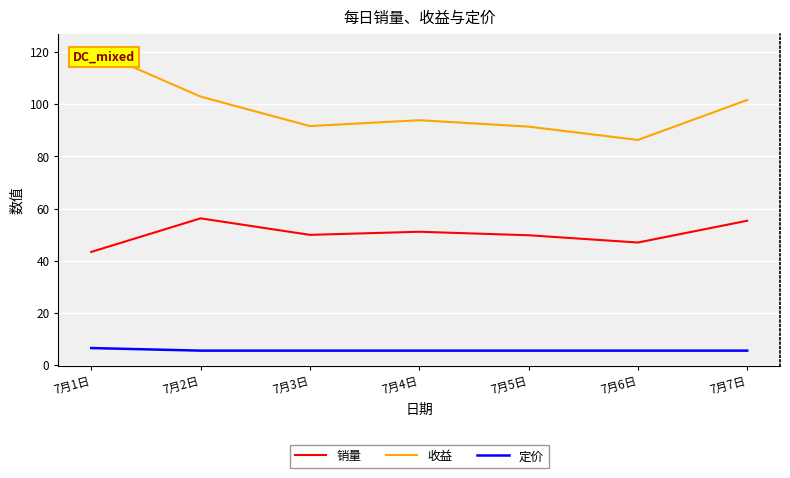

True or false: 收益 has a value of 93.8 at 7月4日.

True